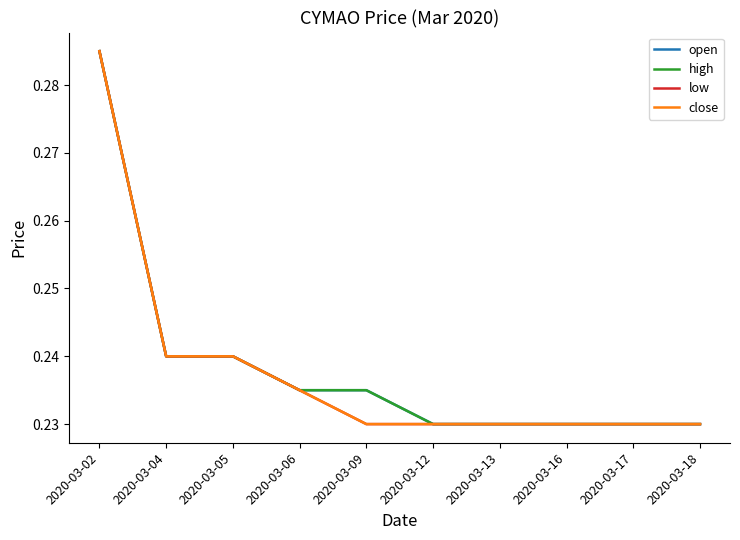

Read the close value at 2020-03-04.

0.2